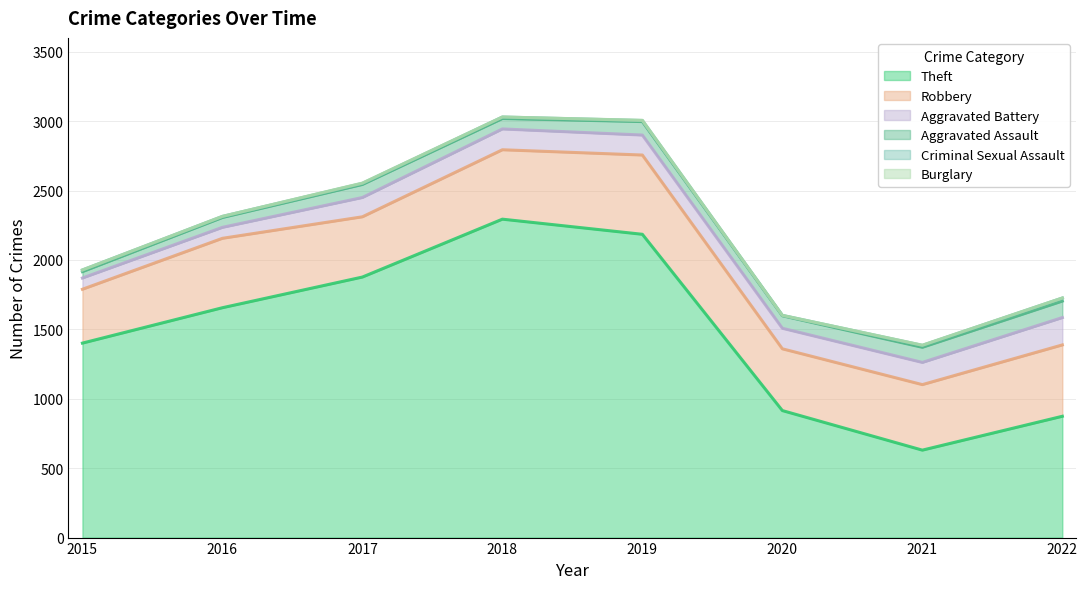

At which category does Aggravated Battery reach its first local valley?

2016